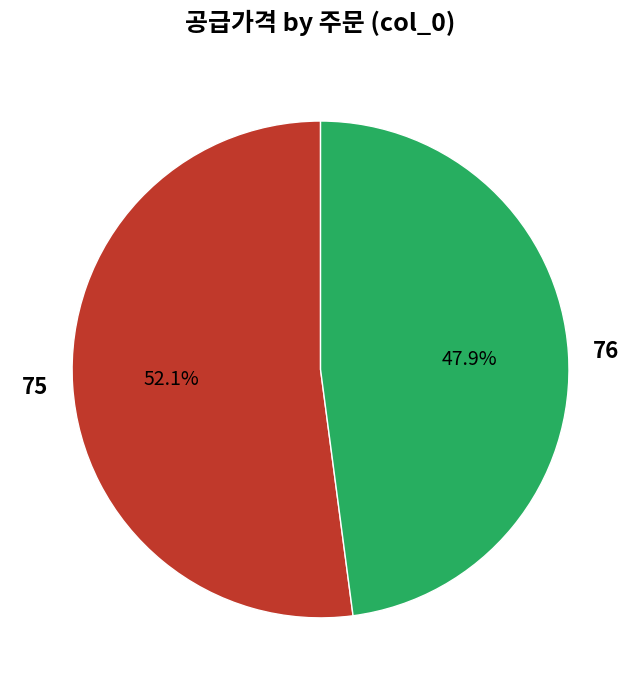

Which slice is the largest?

75